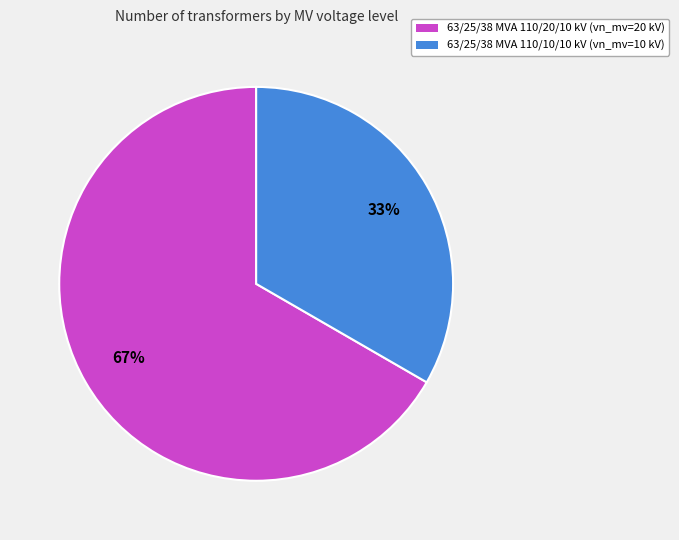

Is it true that 63/25/38 MVA 110/20/10 kV is 67% of the pie?

True